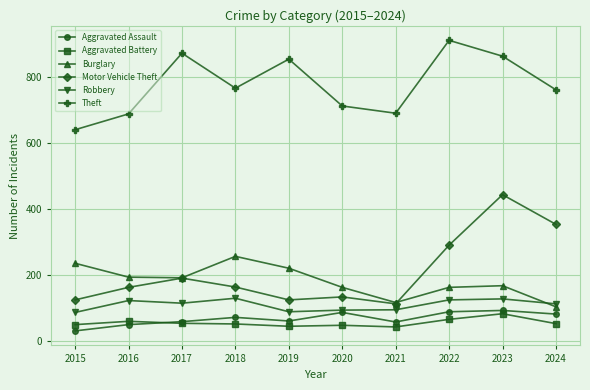

What is the difference between the maximum and second lowest values in the Burglary series?

140